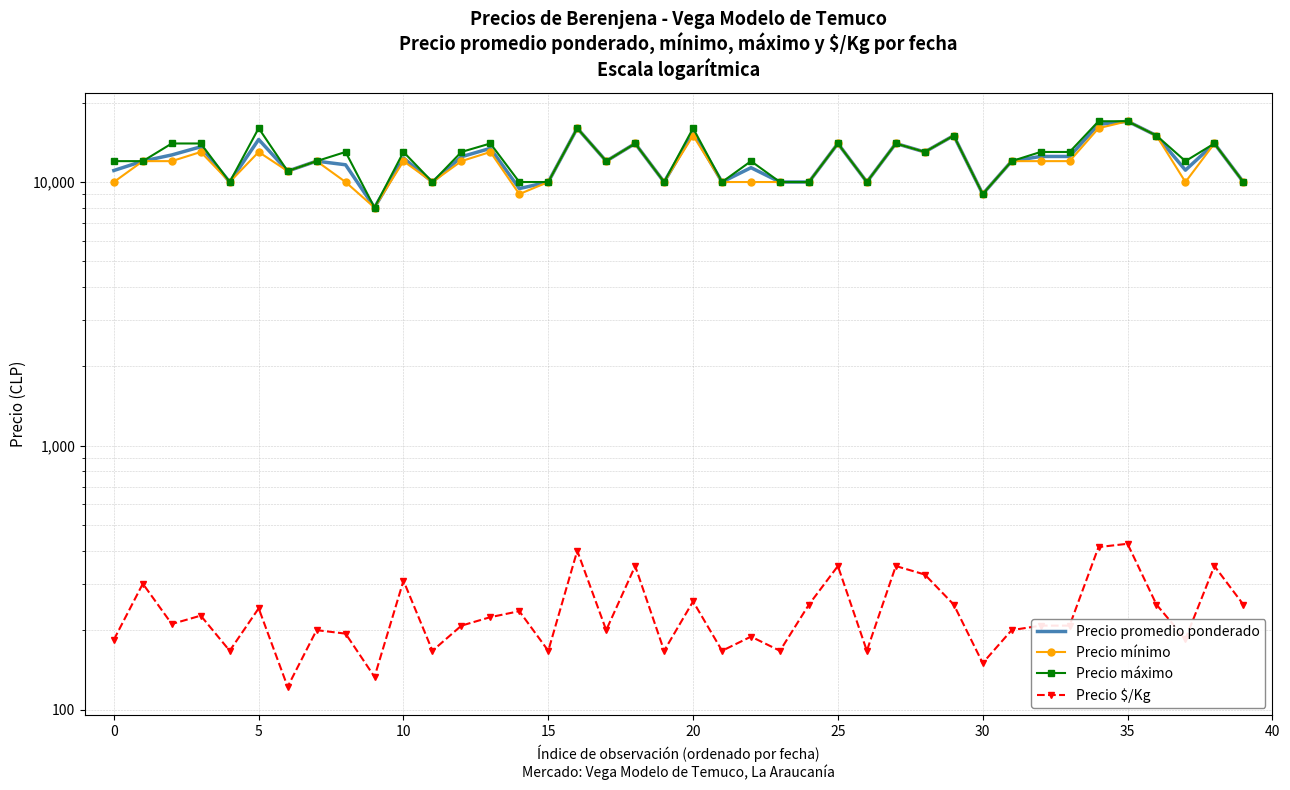

Which category has the highest value in the Precio $/Kg series?

35